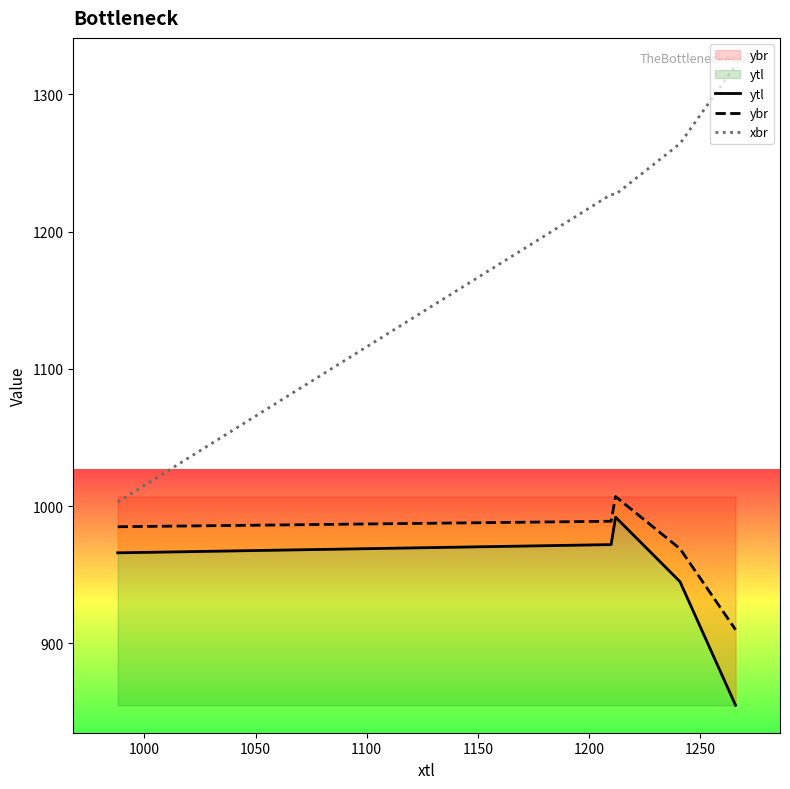

Is it true that ytl equals 405 at 1050?

False